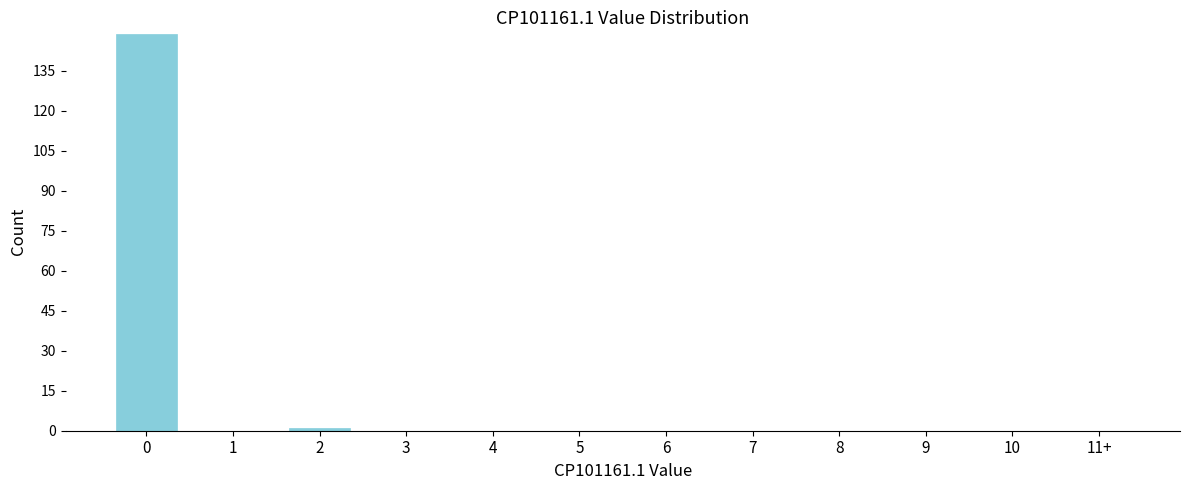

Reading left to right, list all the values displayed in this chart.

0=149	1=0	2=1	3=0	4=0	5=0	6=0	7=0	8=0	9=0	10=0	11+=0